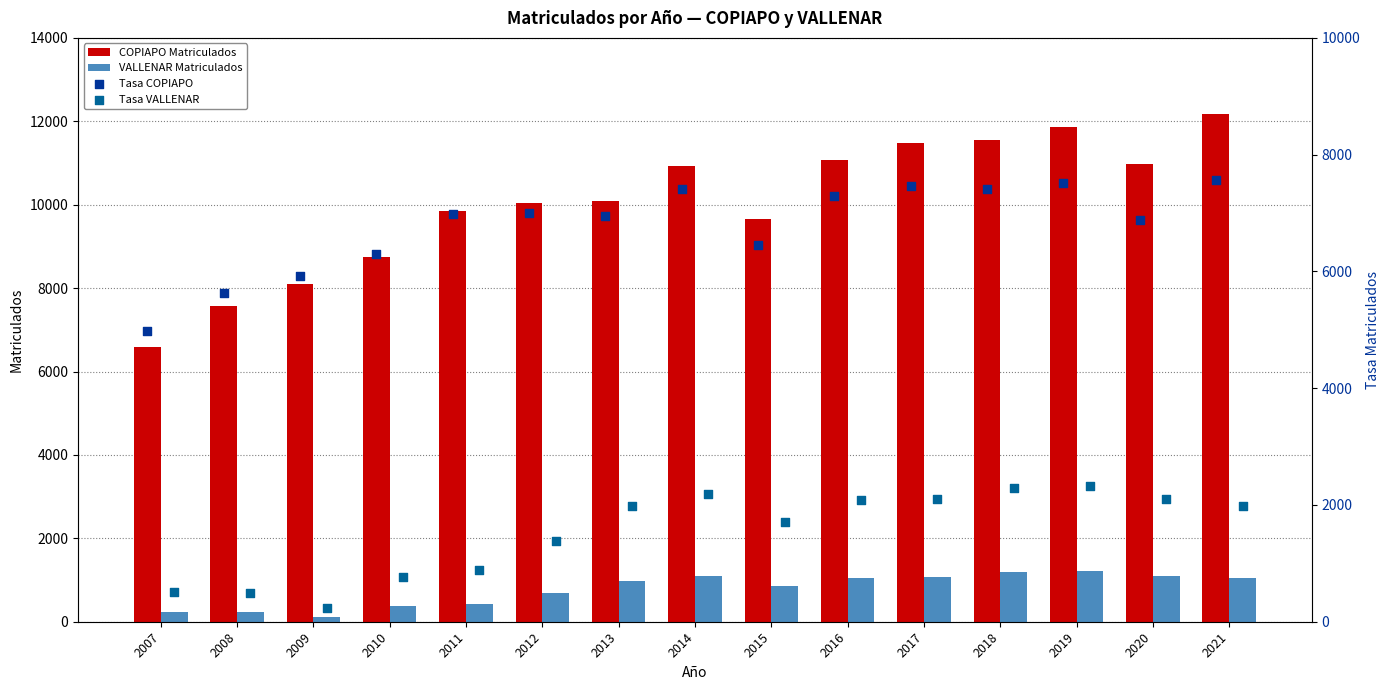

The COPIAPO Matriculados series shows 9663 at 2015. True or false?

True